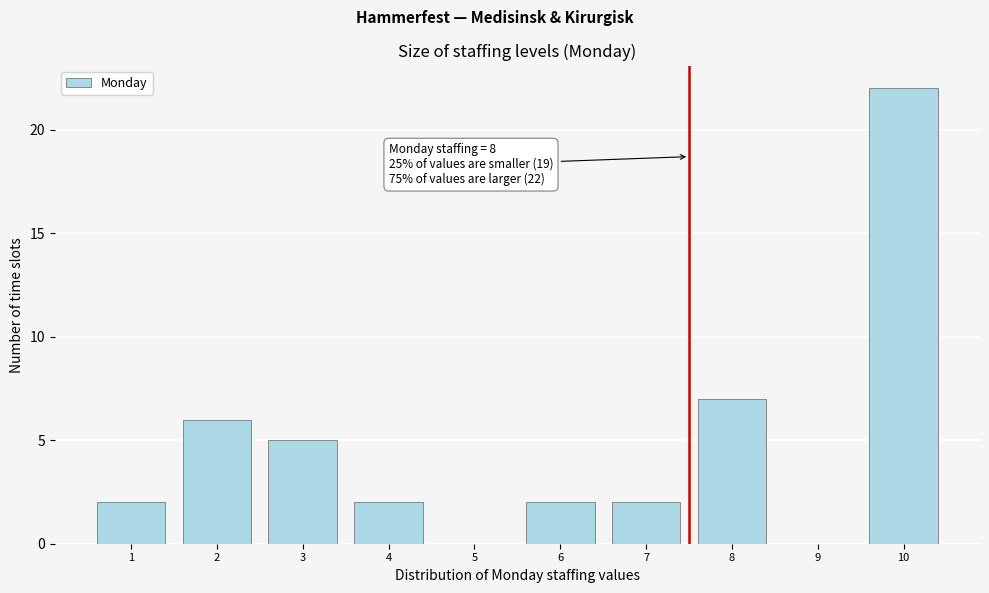

Reading right to left, extract all data points from this chart.

10=22	9=0	8=7	7=2	6=2	5=0	4=2	3=5	2=6	1=2